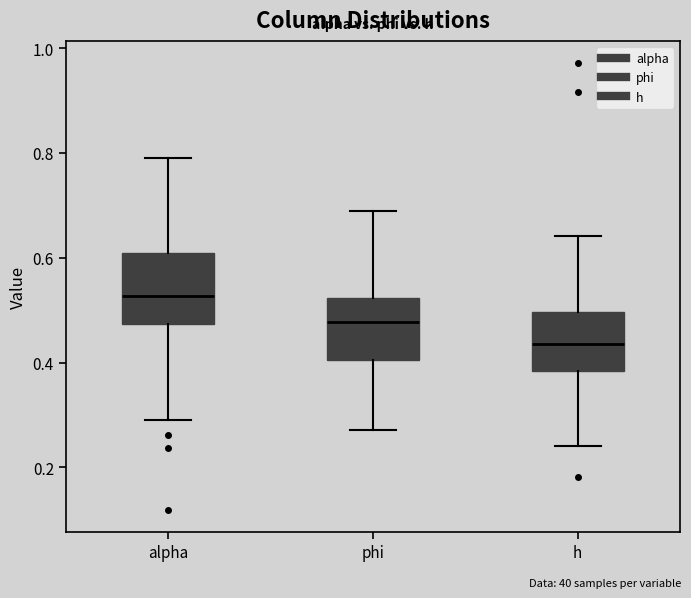

Reading left to right, transcribe this box plot: for each box, give where its median line is, the range the box spans, and where its two whiskers end, as read against the y-axis. The values are not printed on the chart, so give them approximately, as read against the axis.

alpha: median 0.52, box 0.48 to 0.60, whiskers 0.30 to 0.80
phi: median 0.48, box 0.40 to 0.52, whiskers 0.28 to 0.68
h: median 0.44, box 0.38 to 0.50, whiskers 0.24 to 0.64